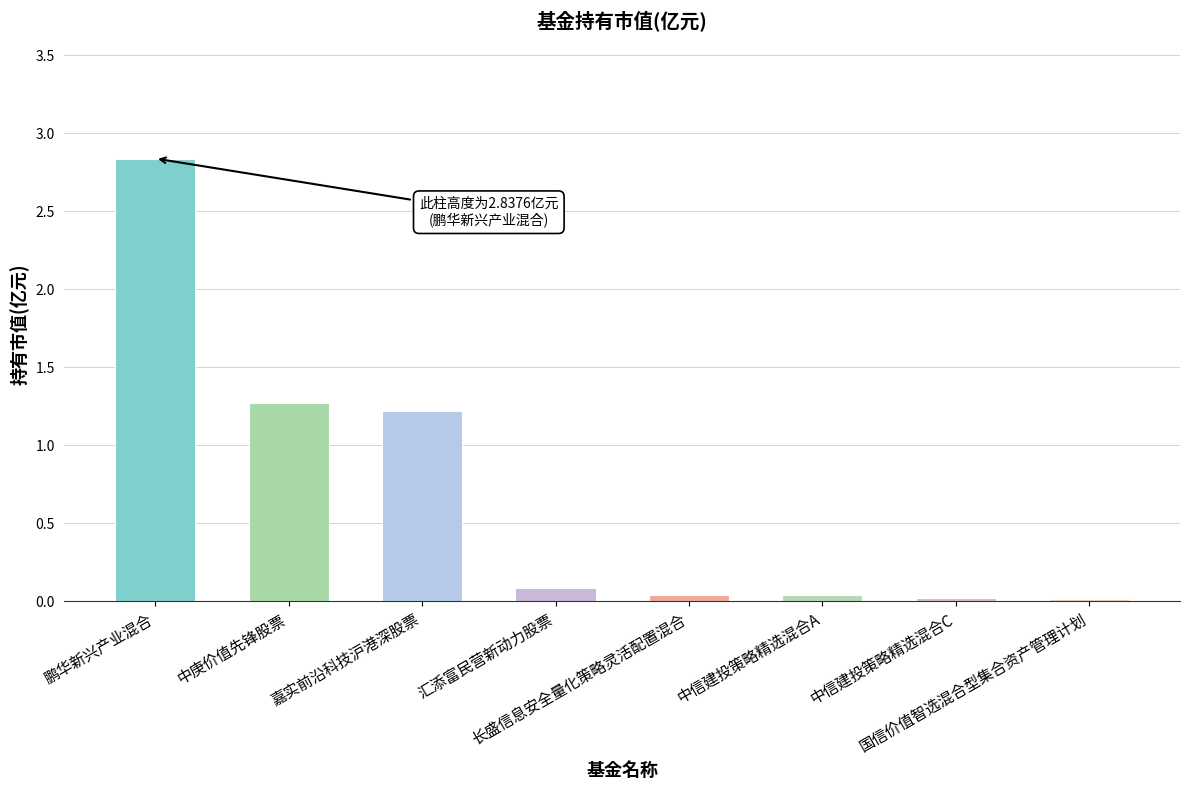

What is the change in value from 嘉实前沿科技沪港深股票 to 长盛信息安全量化策略灵活配置混合?

-1.2